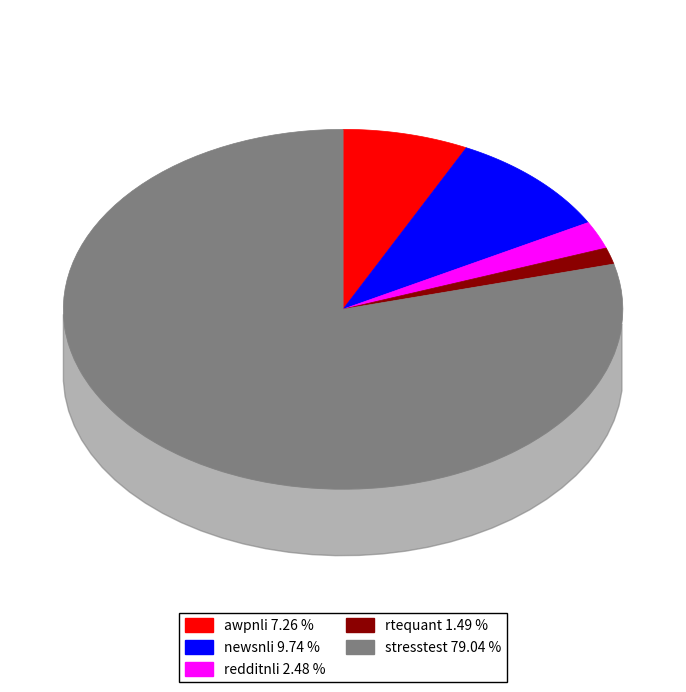

Which slice is the smallest?

rtequant